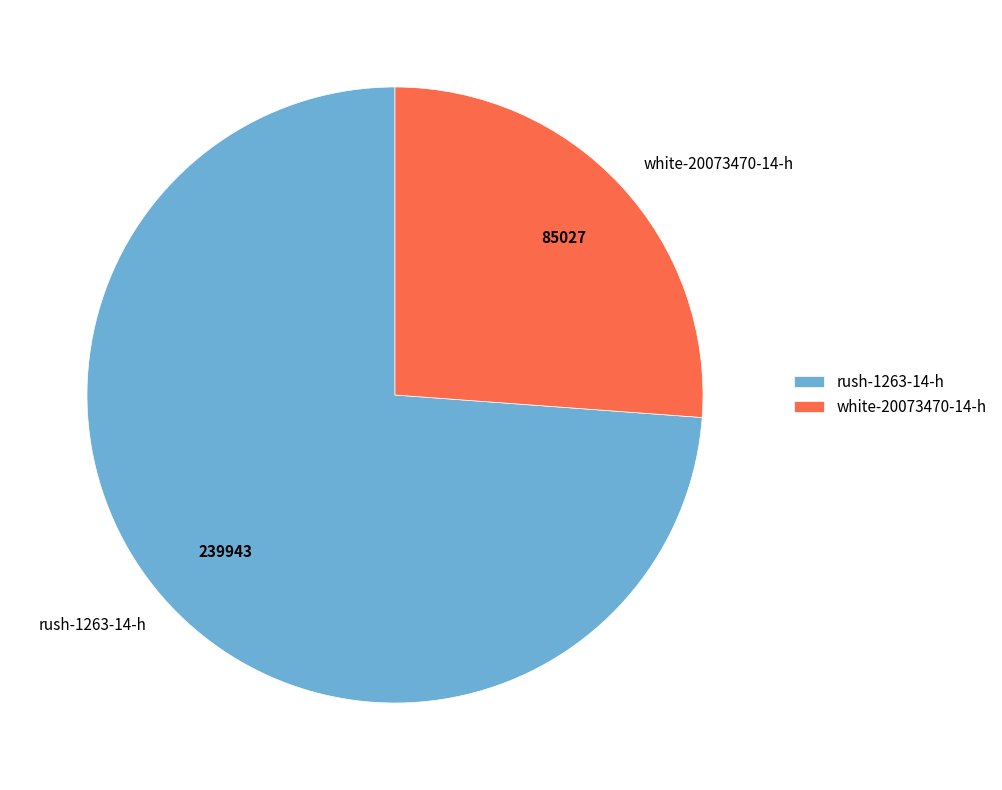

How many segments does this pie chart have?

2